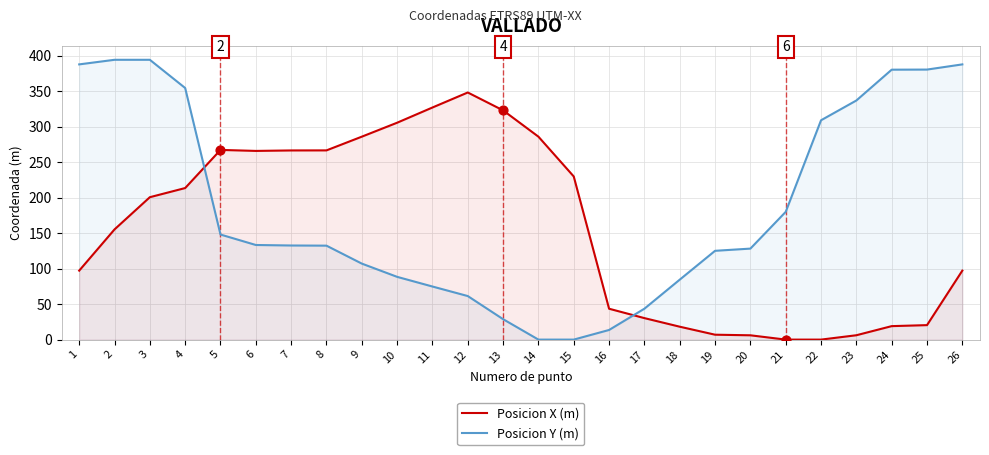

Which series has the widest spread of Y values?

Posicion Y (m)